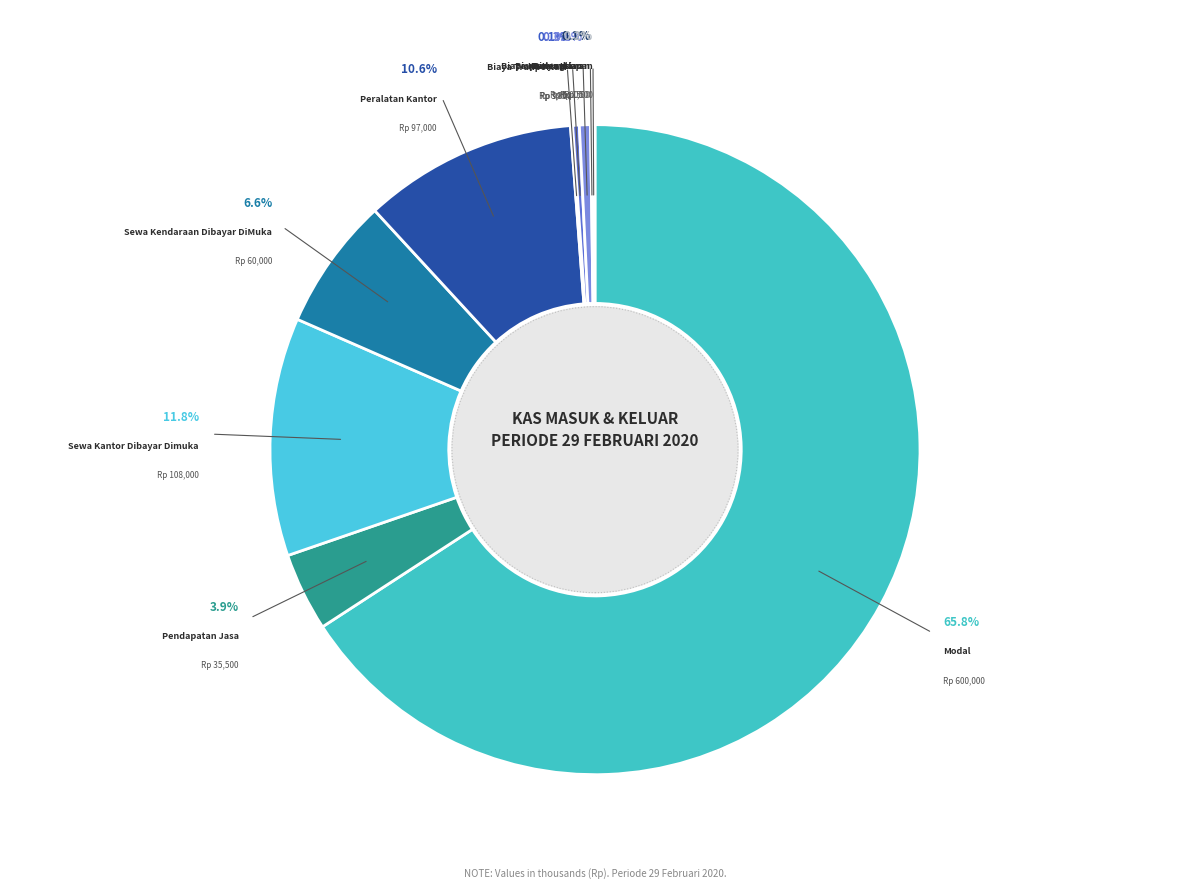

Is there a majority slice in this chart?

Yes